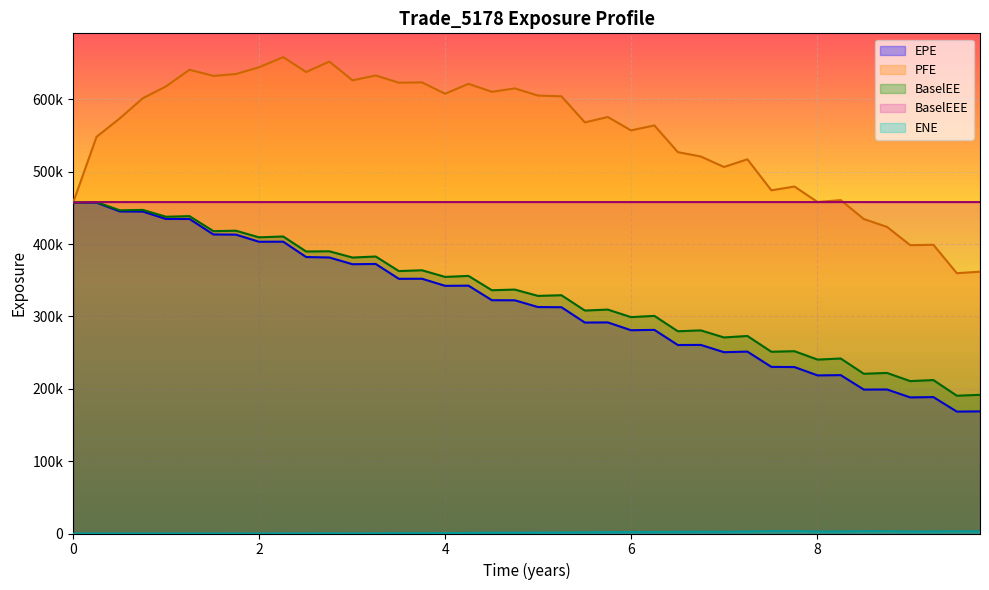

Does the chart display data point markers on the line(s)?

No